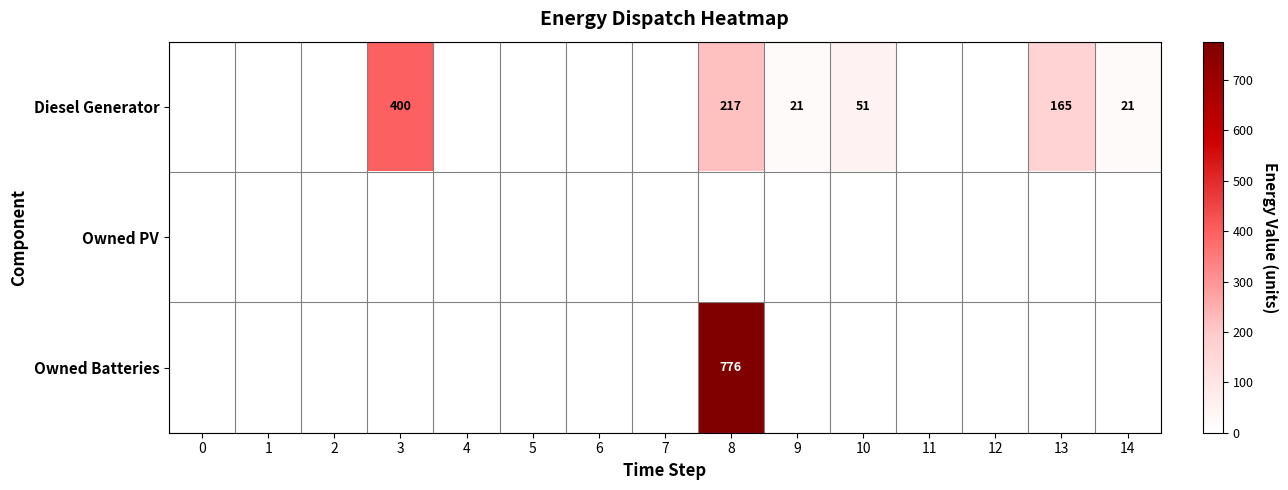

Count the number of data series in this chart.

3